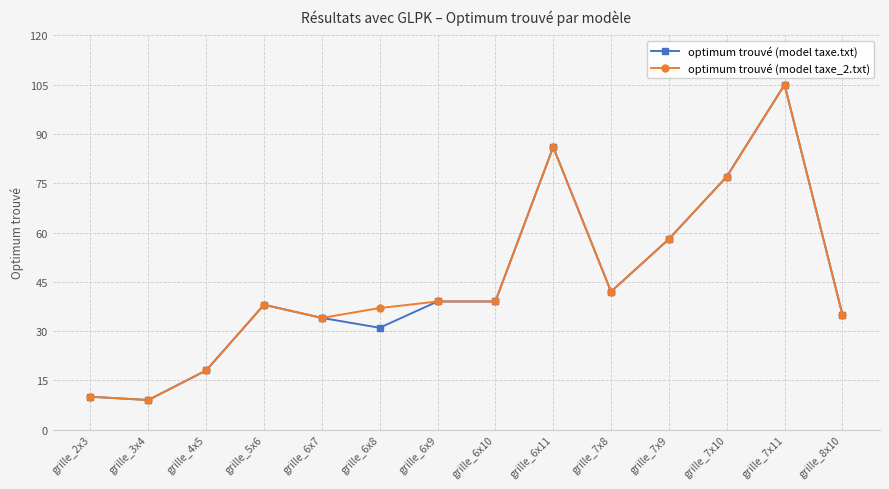

True or false: optimum trouvé (model taxe_2.txt) has more than 2 interior local peaks.

True